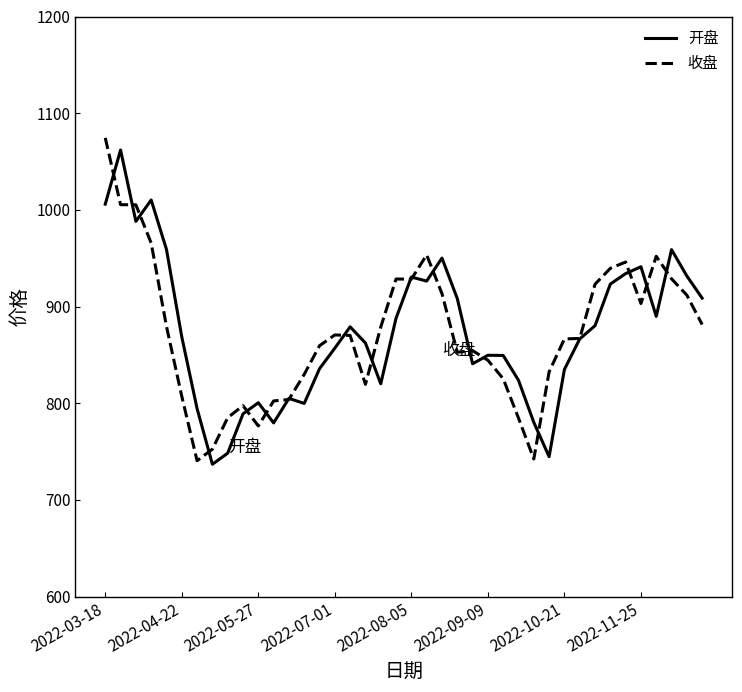

What is the lowest value of the 收盘 series?

740.5